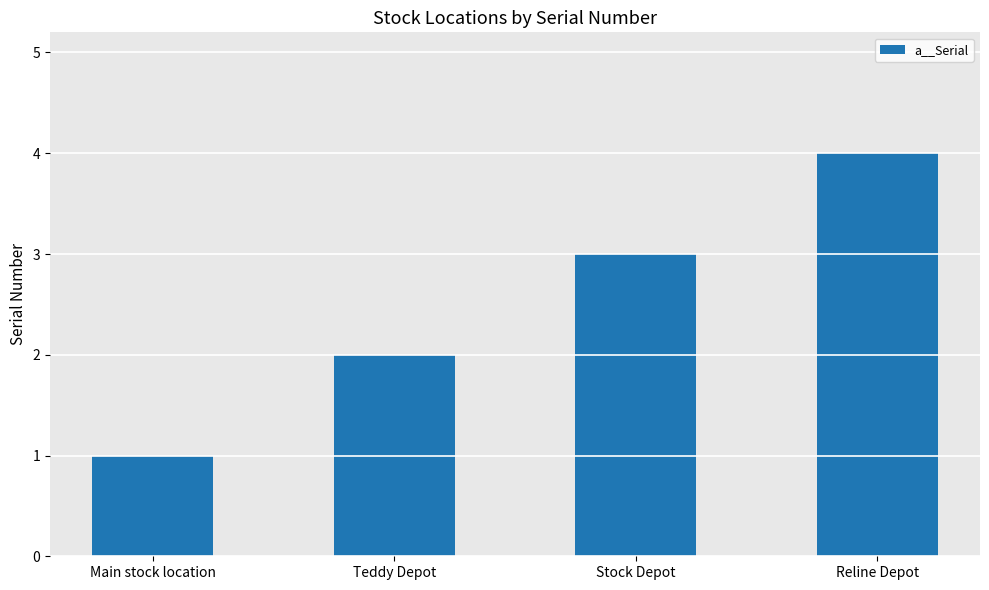

At which label is the value closest to 2?

Teddy Depot